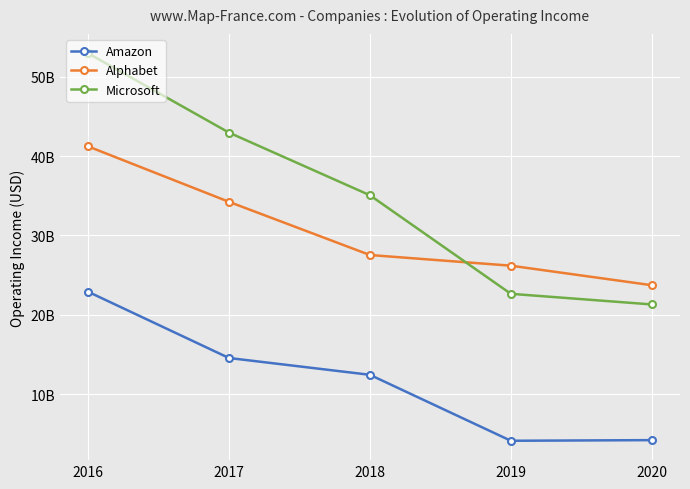

What is the value of the Amazon point at the 5th from the left?

4186000000